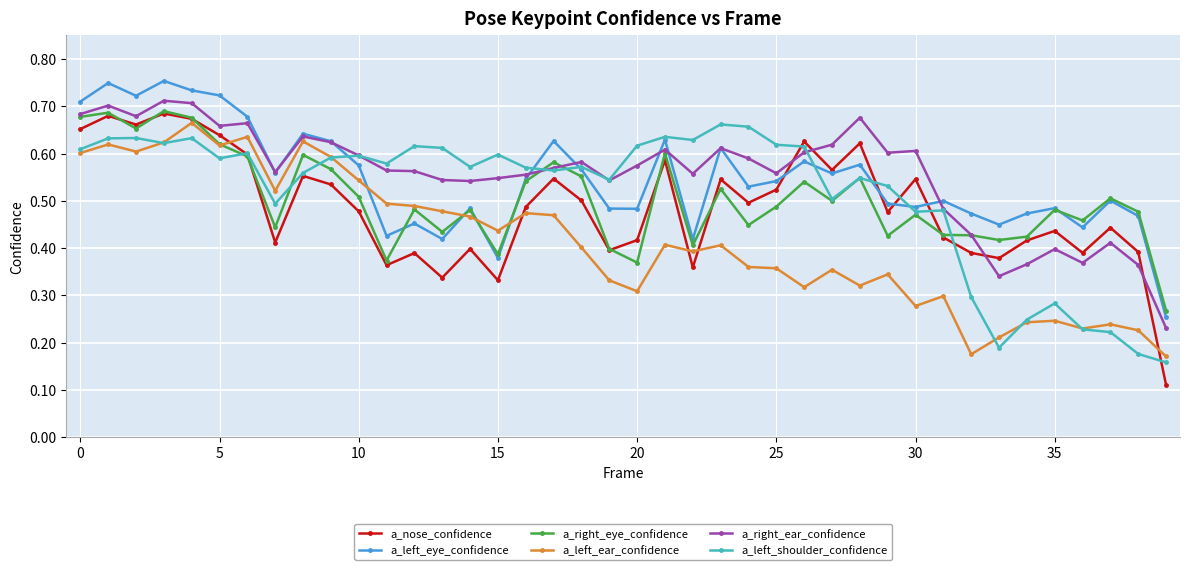

What are all the series names shown in the legend?

a_nose_confidence, a_left_eye_confidence, a_right_eye_confidence, a_left_ear_confidence, a_right_ear_confidence, a_left_shoulder_confidence